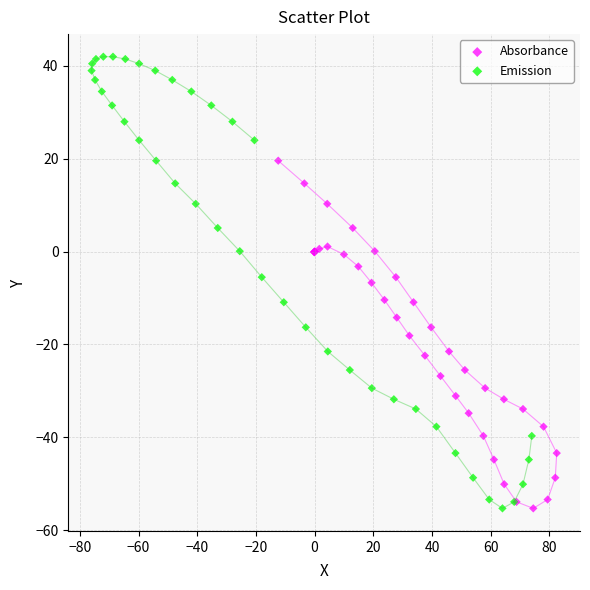

Which series reaches the maximum Y coordinate?

Emission